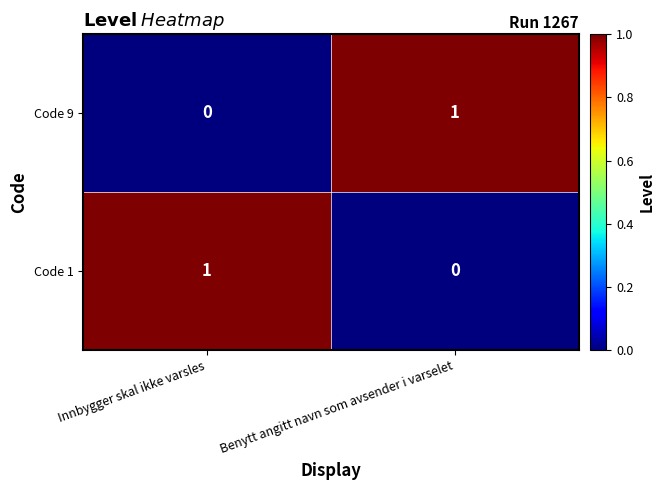

Where is Code 9 nearest to the value 0?

Innbygger skal ikke varsles